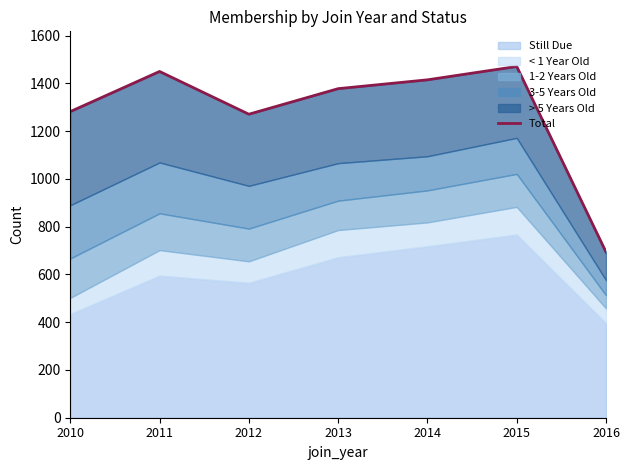

Reading left to right, extract all data points from this chart.

2010=1282	2011=1450	2012=1271	2013=1378	2014=1415	2015=1471	2016=694